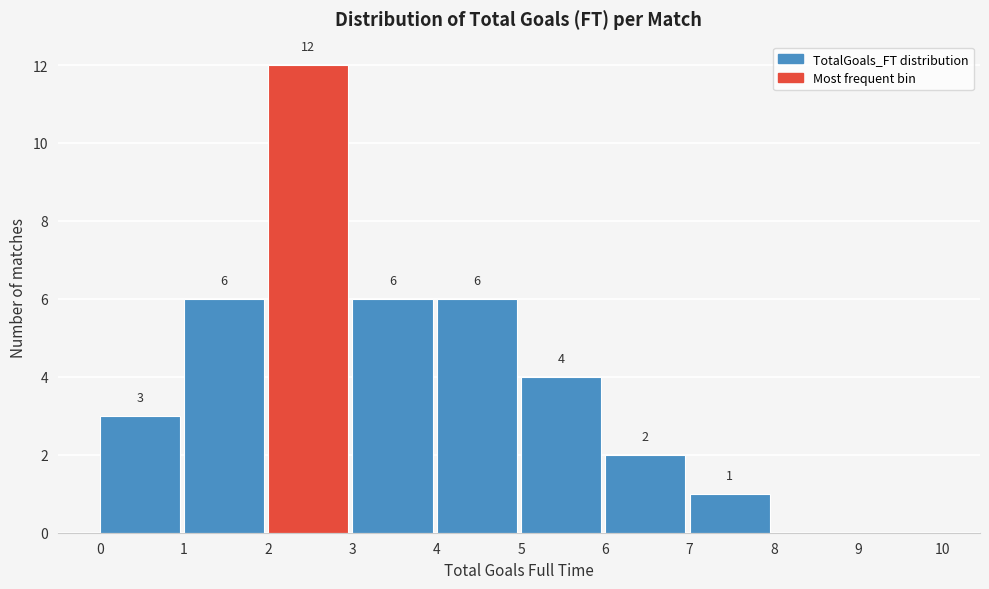

Which range on the x-axis has the tallest bar?

2 to 3